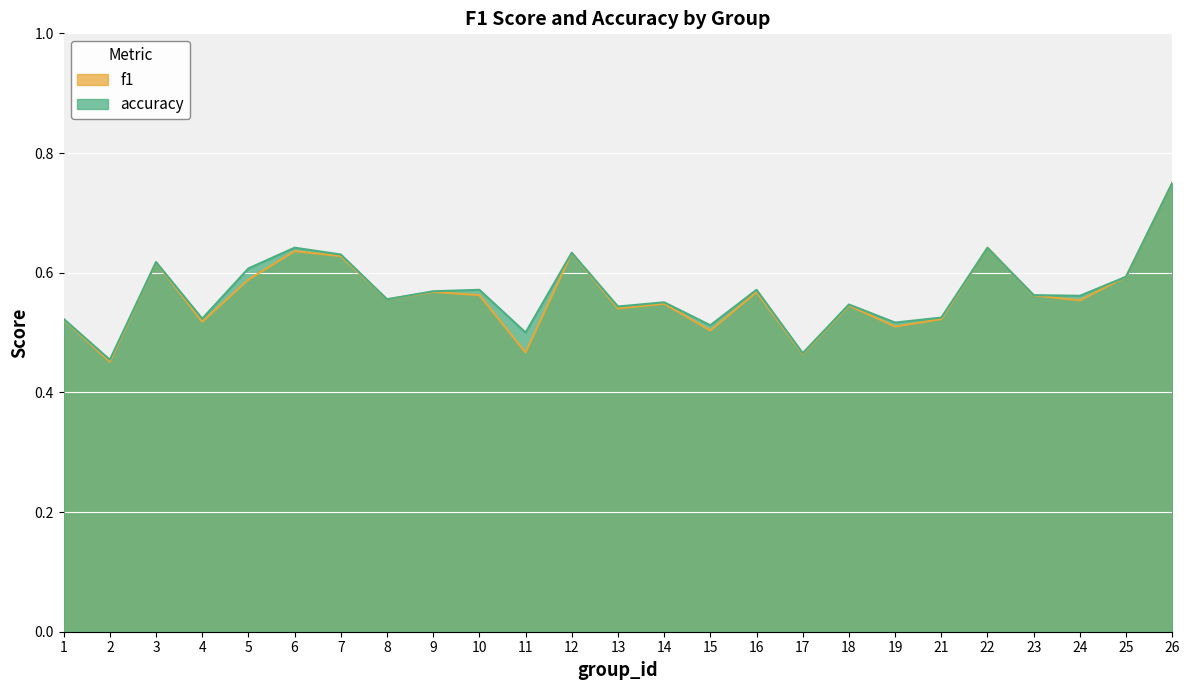

Reading left to right, list all the values displayed in this chart.

f1: 1=0.5	2=0.5	3=0.6	4=0.5	5=0.6	6=0.6	7=0.6	8=0.6	9=0.6	10=0.6	11=0.5	12=0.6	13=0.5	14=0.5	15=0.5	16=0.6	17=0.5	18=0.5	19=0.5	21=0.5	22=0.6	23=0.6	24=0.6	25=0.6	26=0.7
accuracy: 1=0.5	2=0.5	3=0.6	4=0.5	5=0.6	6=0.6	7=0.6	8=0.6	9=0.6	10=0.6	11=0.5	12=0.6	13=0.5	14=0.6	15=0.5	16=0.6	17=0.5	18=0.5	19=0.5	21=0.5	22=0.6	23=0.6	24=0.6	25=0.6	26=0.8